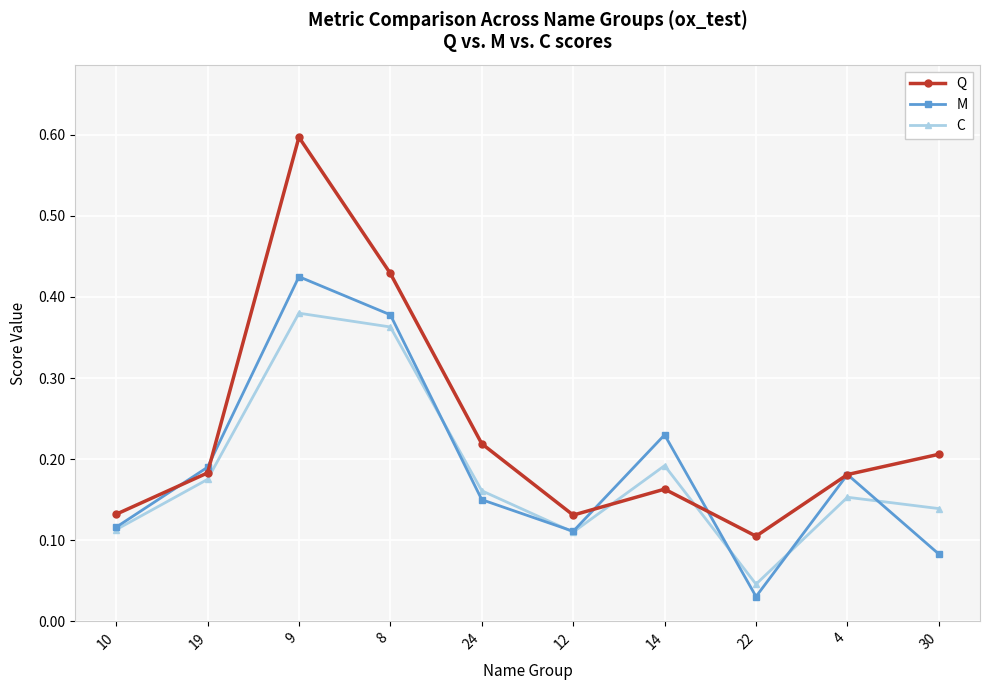

True or false: M and C cross at least once.

True